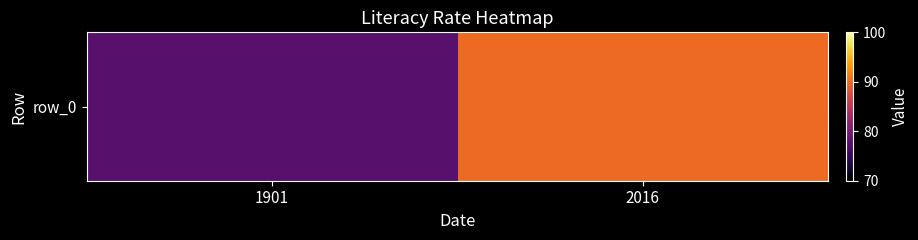

Reading left to right, extract all data points from this chart.

1901=77.7	2016=90.1